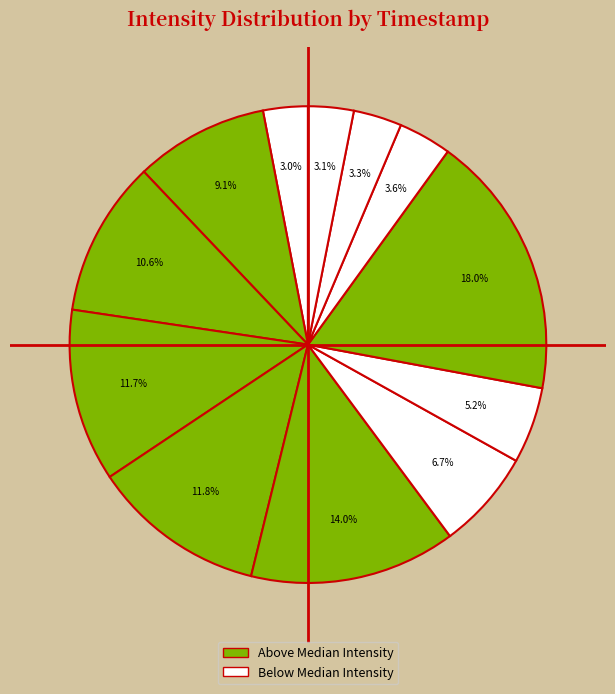

How many slices are in this pie chart?

12